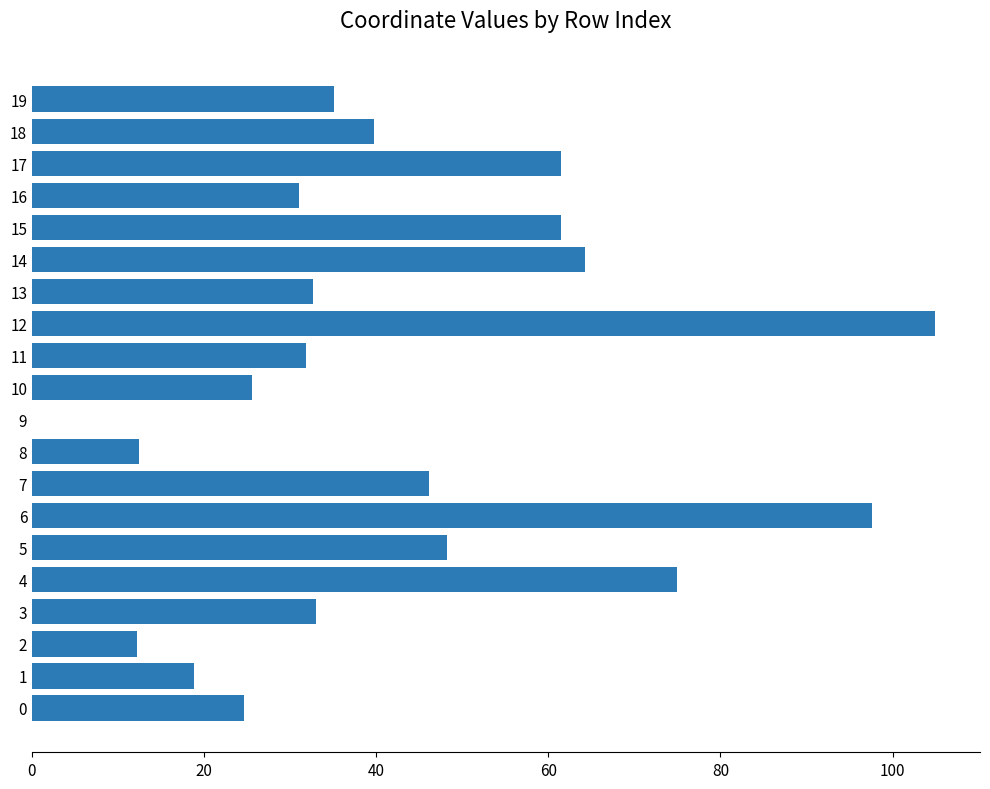

How many series are shown in this chart?

1